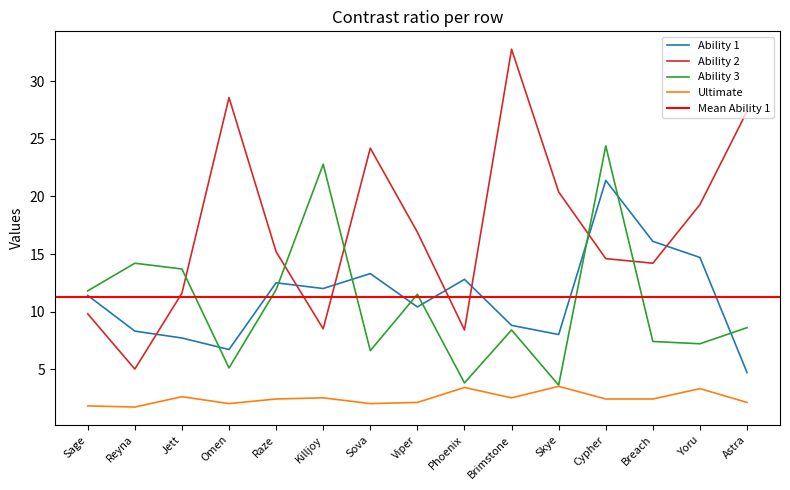

What is the sum of the Ability 1 values at Omen and Jett?

14.4